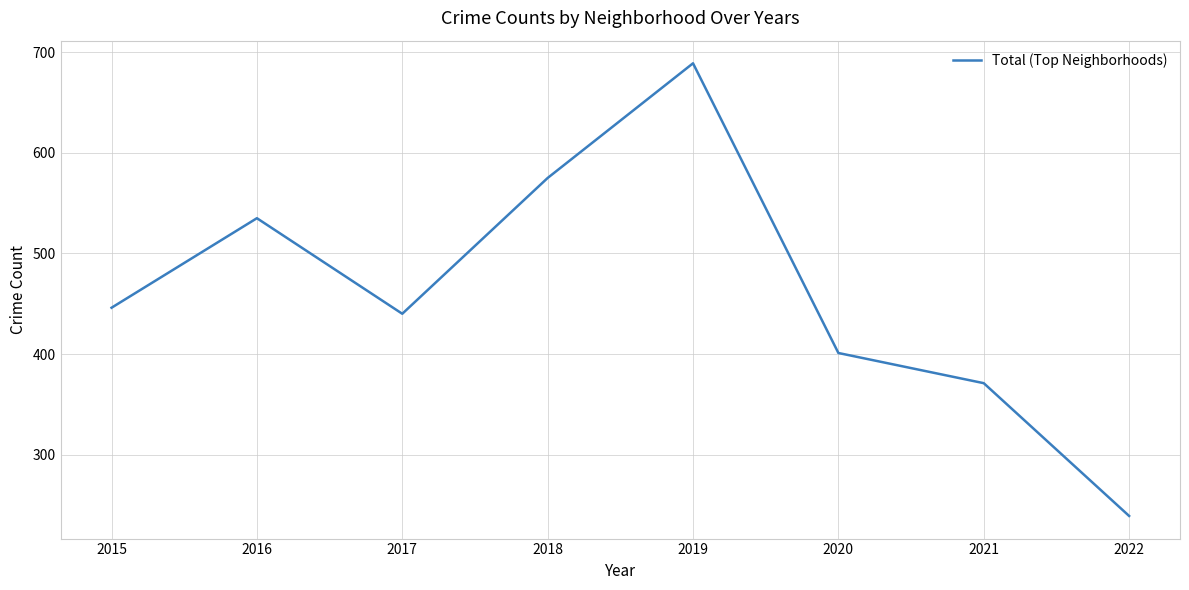

Is it true that the value at 2018 is 283?

False